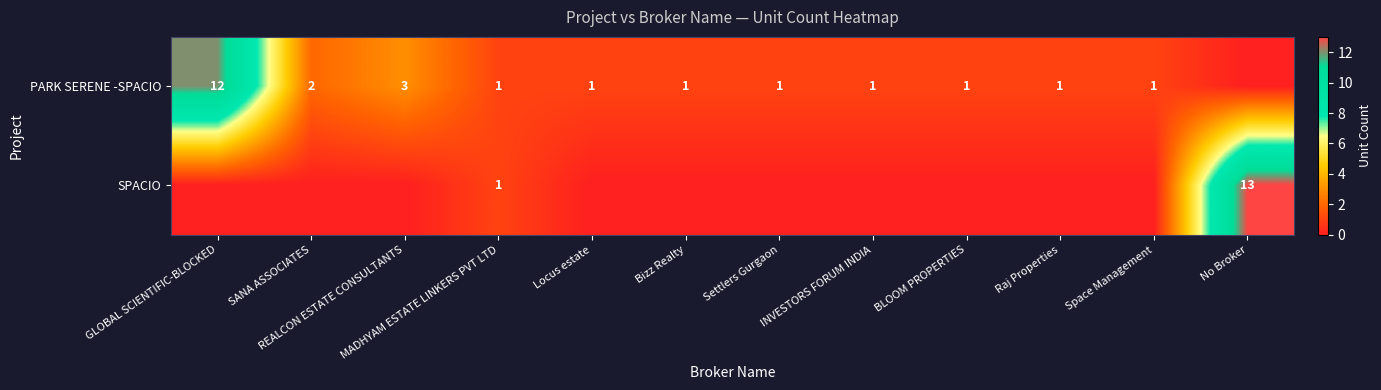

True or false: PARK SERENE -SPACIO has a value of 17 at GLOBAL SCIENTIFIC-BLOCKED.

False